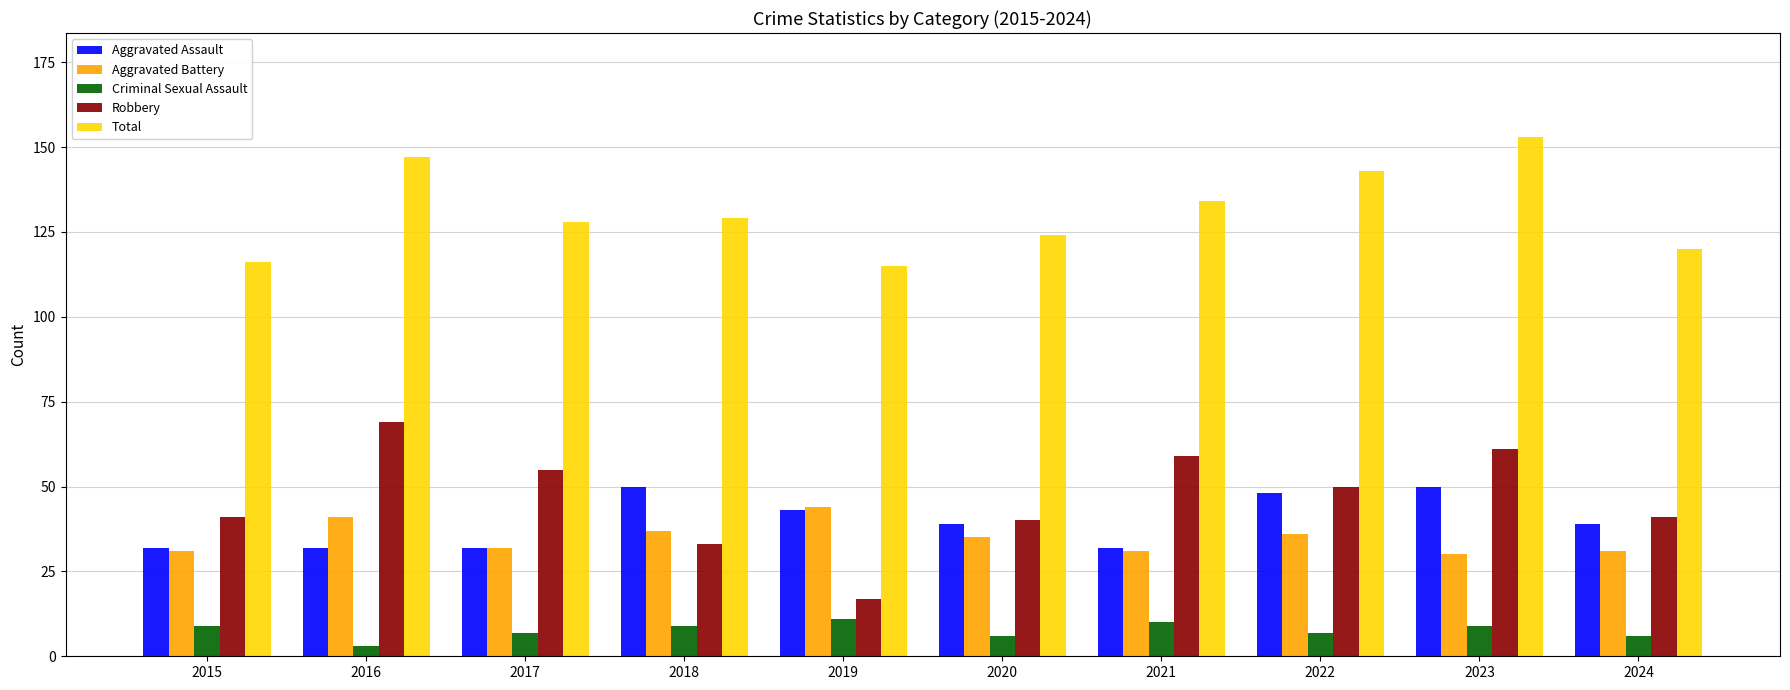

How many Aggravated Assault values are between 32 and 48?

8